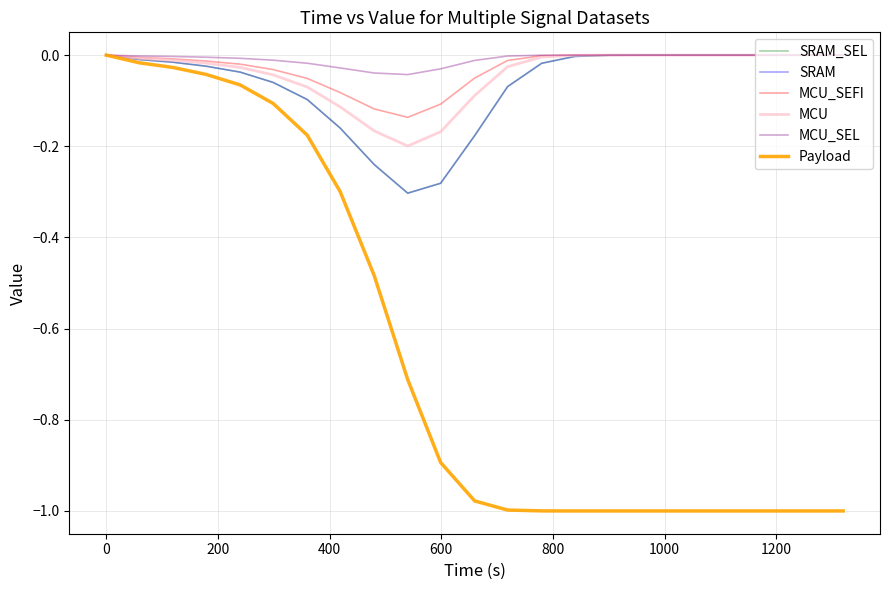

Does the chart have visible grid lines?

Yes